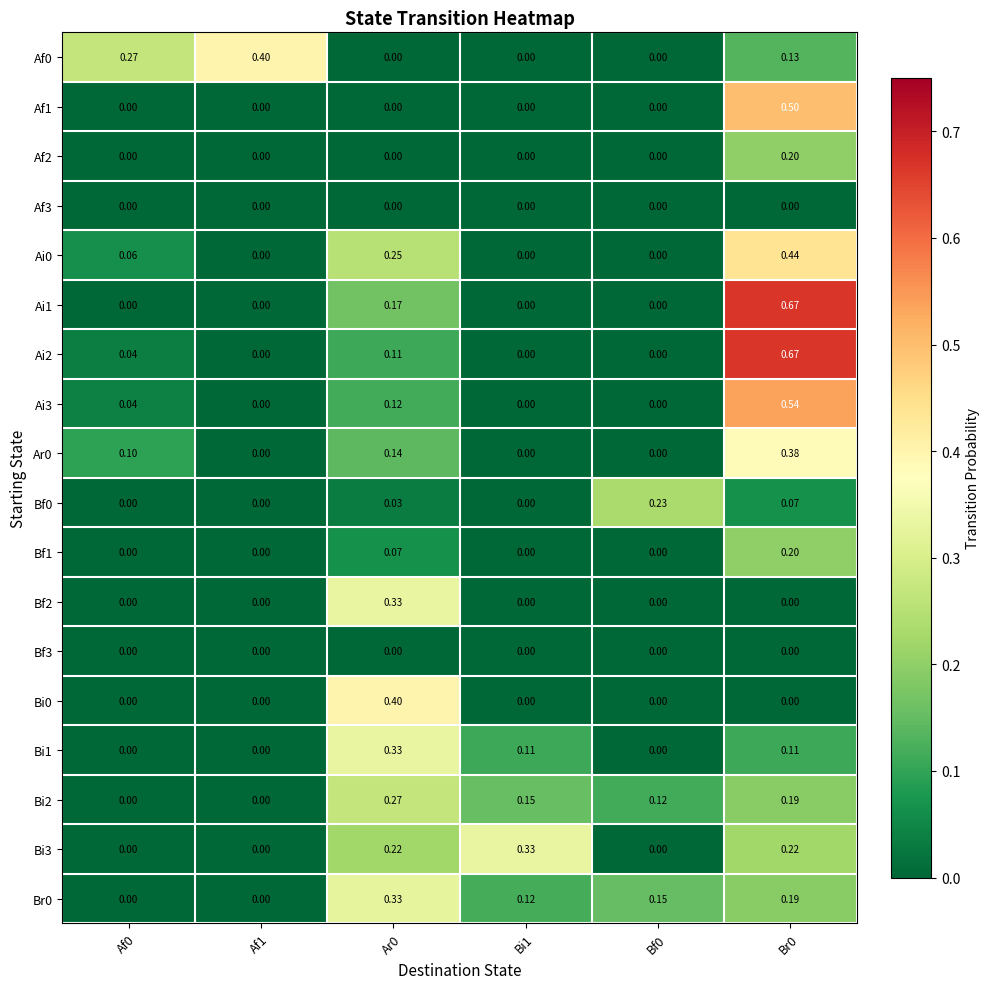

How many values in Ai0 are above zero?

3